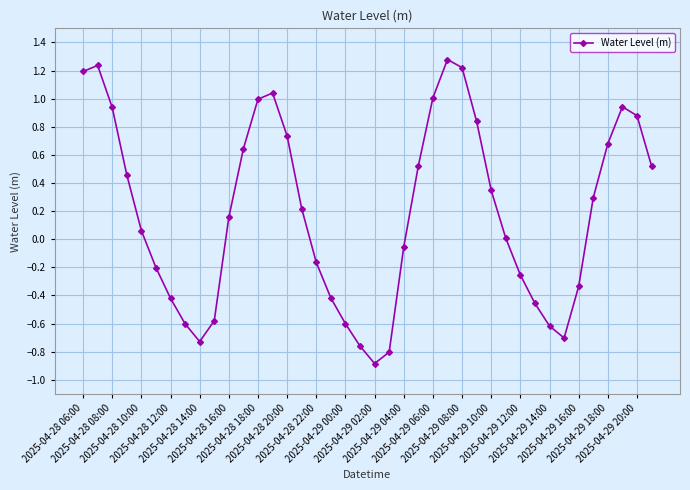

What is the greatest value displayed?

1.3